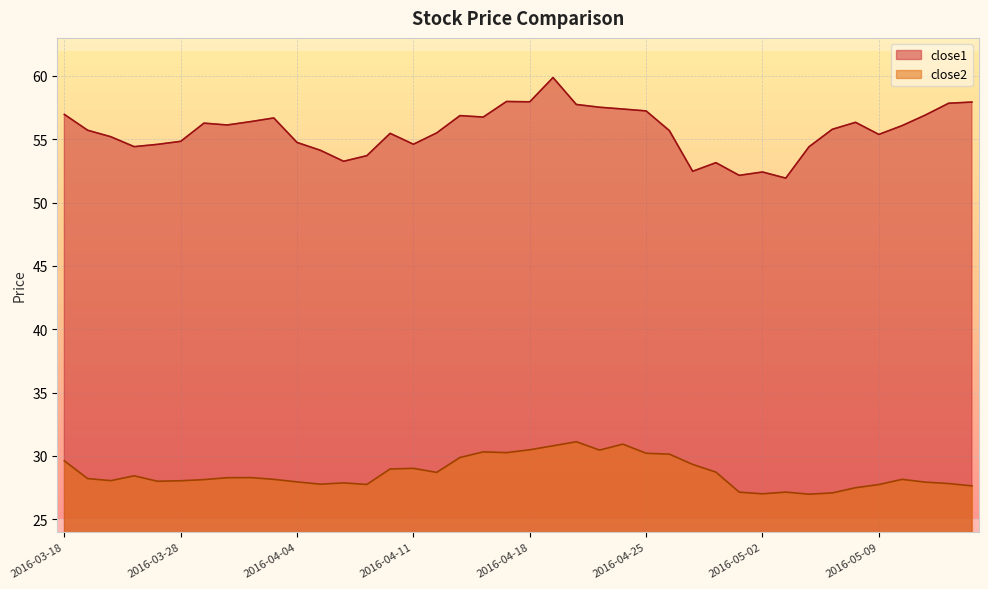

Reading left to right, what are all the values shown in this chart?

close1: 57.0	55.7	55.2	54.4	54.6	54.8	56.3	56.1	56.4	56.7	54.7	54.1	53.3	53.7	55.5	54.6	55.5	56.9	56.8	58.0	58.0	59.9	57.7	57.5	57.4	57.2	55.7	52.5	53.1	52.1	52.4	51.9	54.4	55.8	56.3	55.4	56.1	56.9	57.8	57.9
close2: 29.6	28.2	28.1	28.4	28.0	28.0	28.1	28.3	28.3	28.2	28.0	27.8	27.9	27.8	29.0	29.0	28.7	29.9	30.3	30.3	30.5	30.8	31.1	30.5	30.9	30.2	30.1	29.3	28.7	27.1	27.0	27.1	27.0	27.1	27.5	27.7	28.2	27.9	27.8	27.6